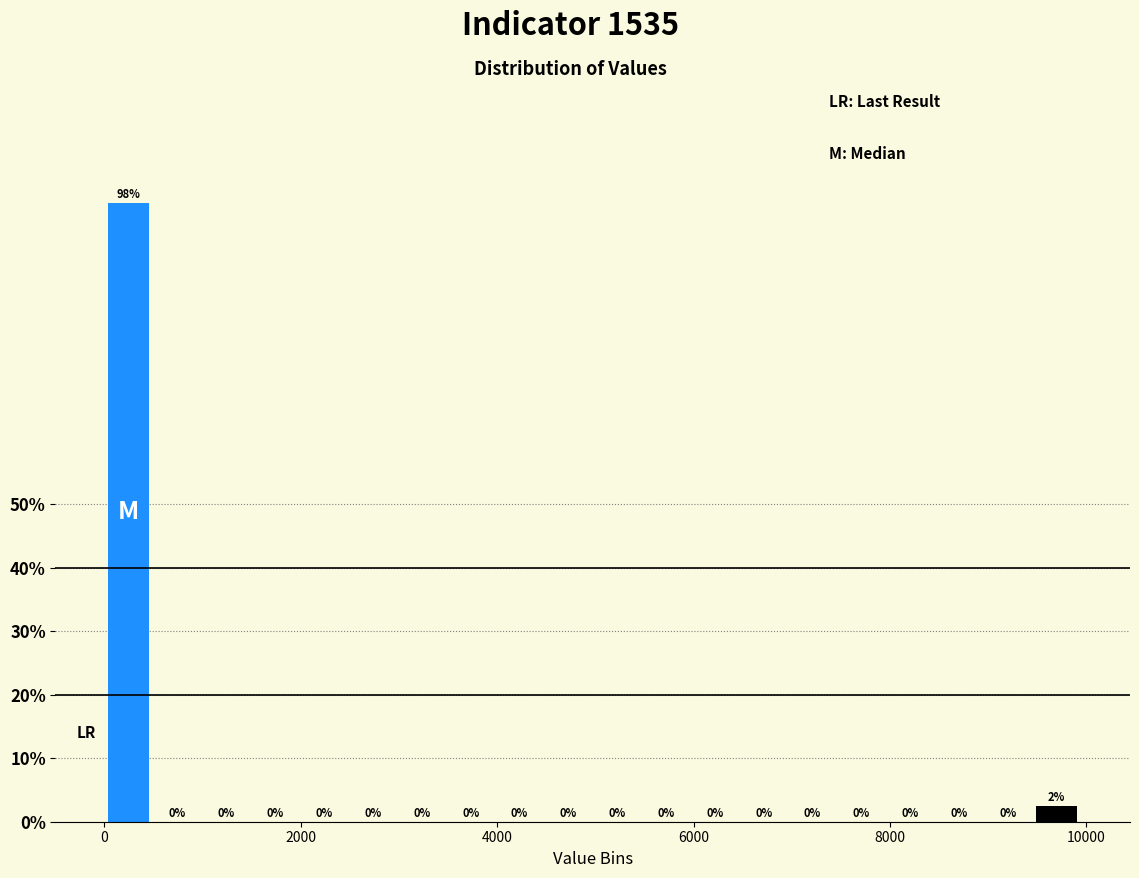

Read against the x-axis, roughly where is the centre of the tallest bar?

200